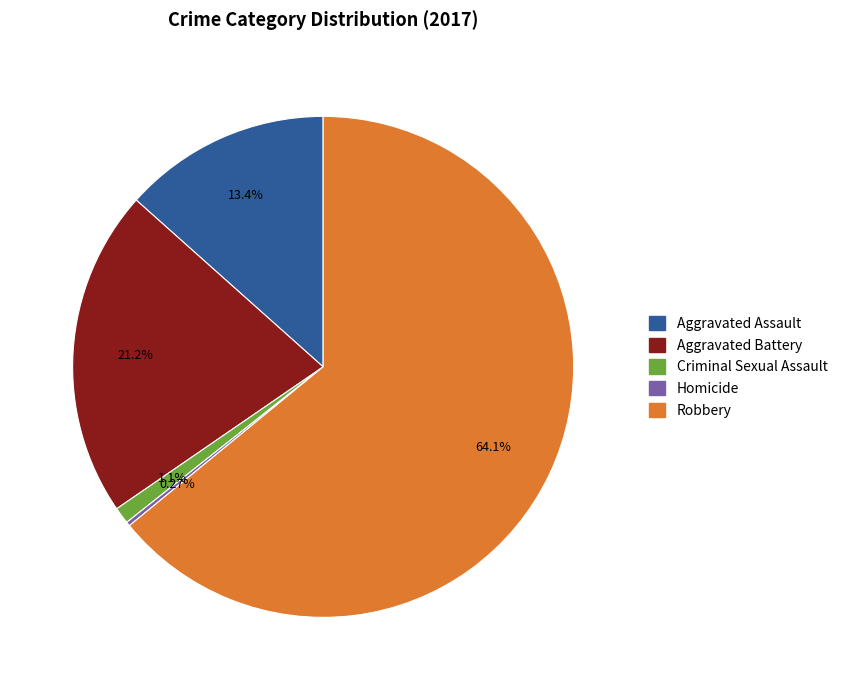

What is the ratio of the value at Aggravated Assault to the value at Aggravated Battery?

0.6